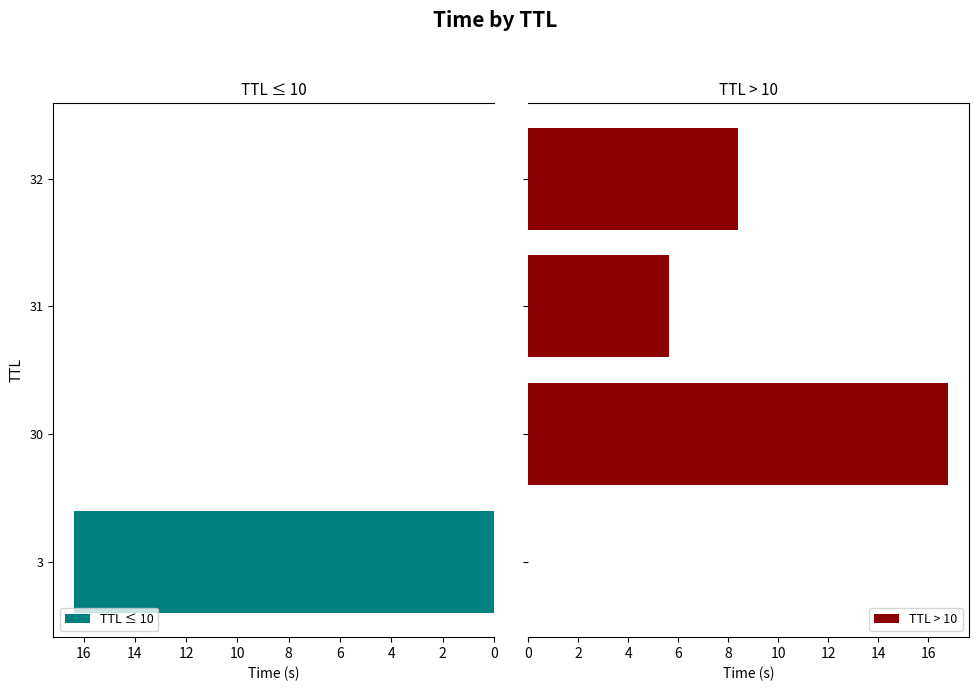

How many data points does each series have?

4